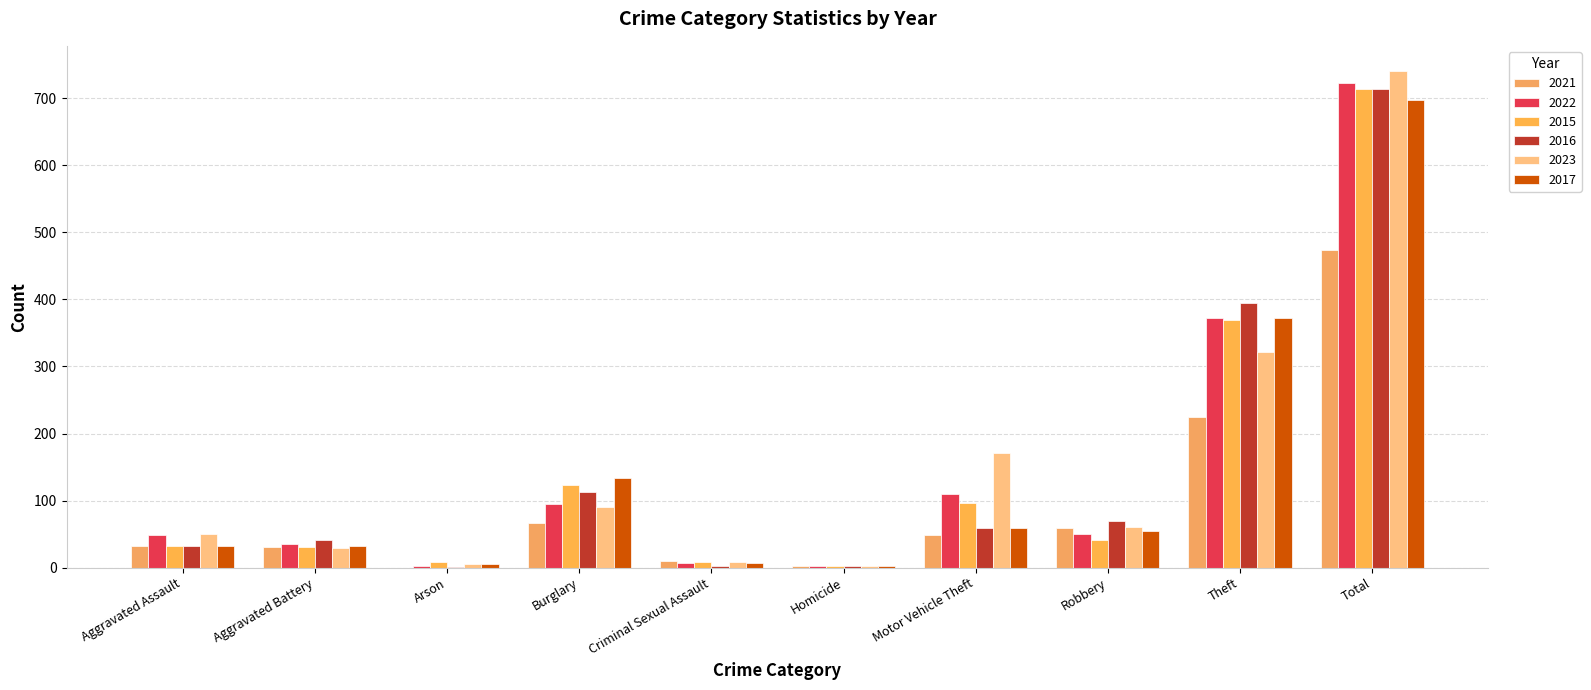

Is the value of 2023 at Motor Vehicle Theft greater than the value of 2022 at Homicide?

Yes